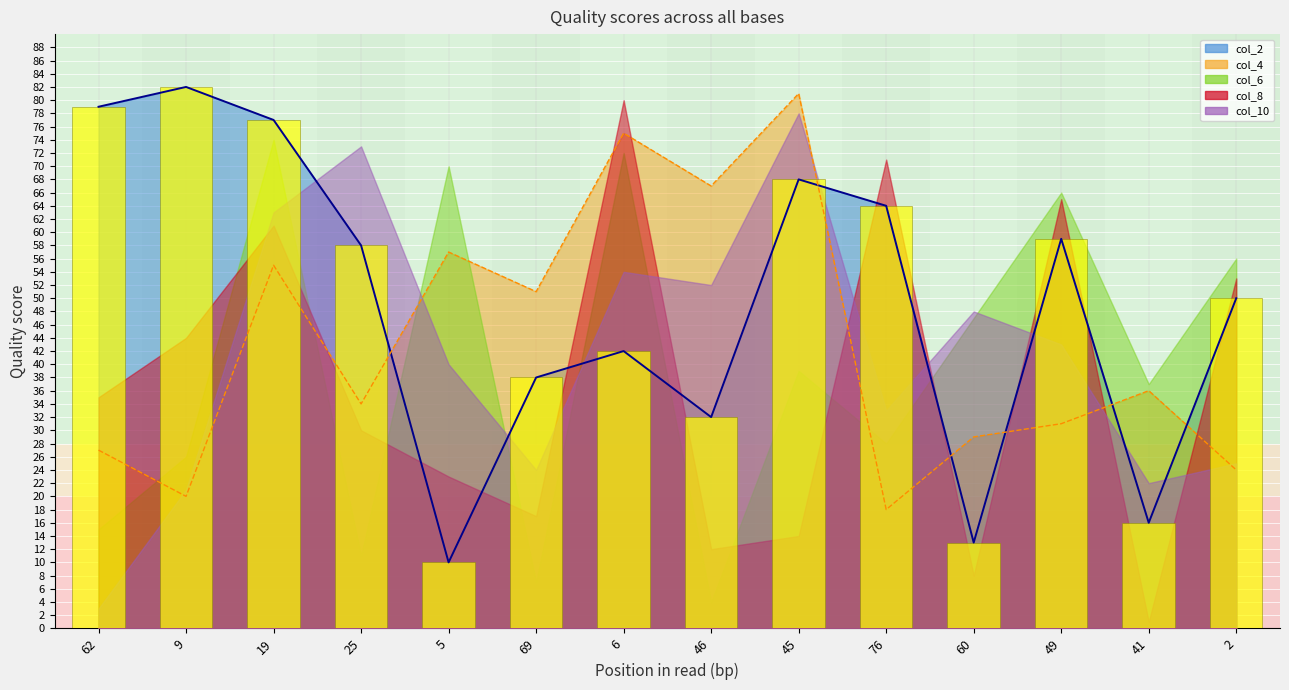

List the labels in order of value, largest first.

9, 62, 19, 45, 76, 49, 25, 2, 6, 69, 46, 41, 60, 5